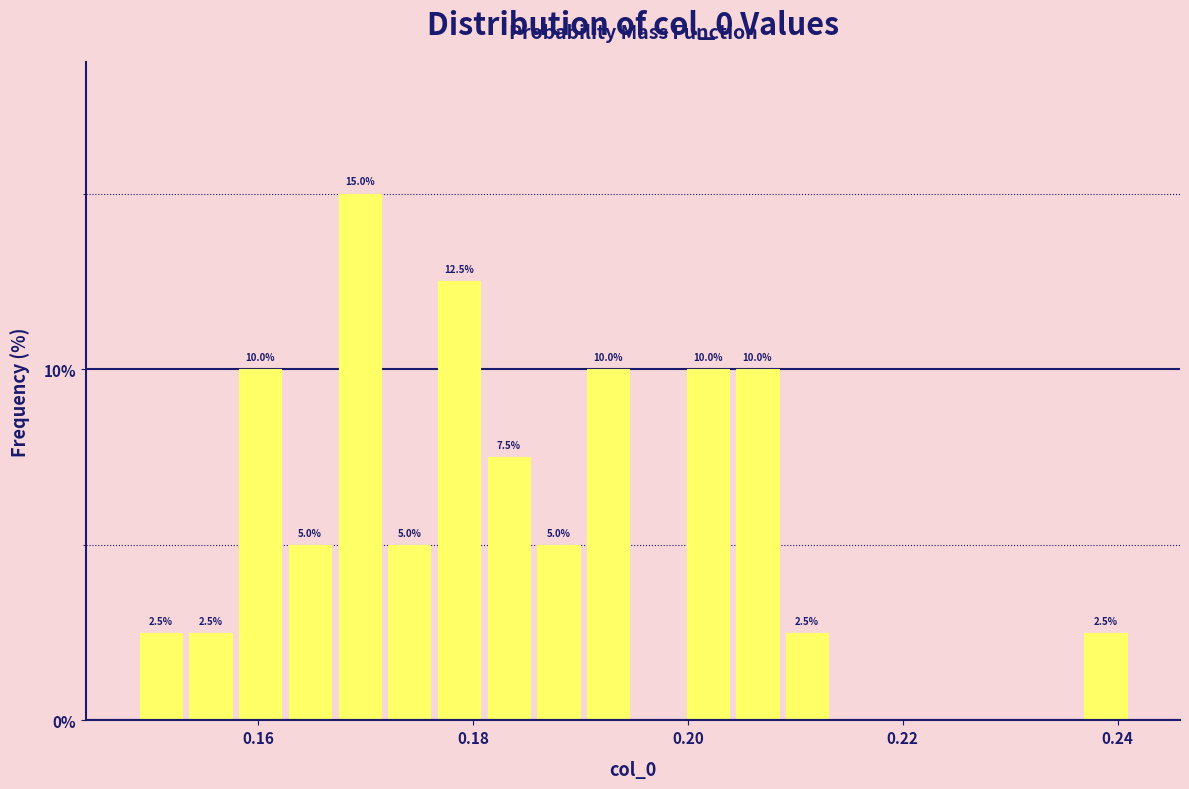

Read against the x-axis, roughly where is the centre of the tallest bar?

0.170